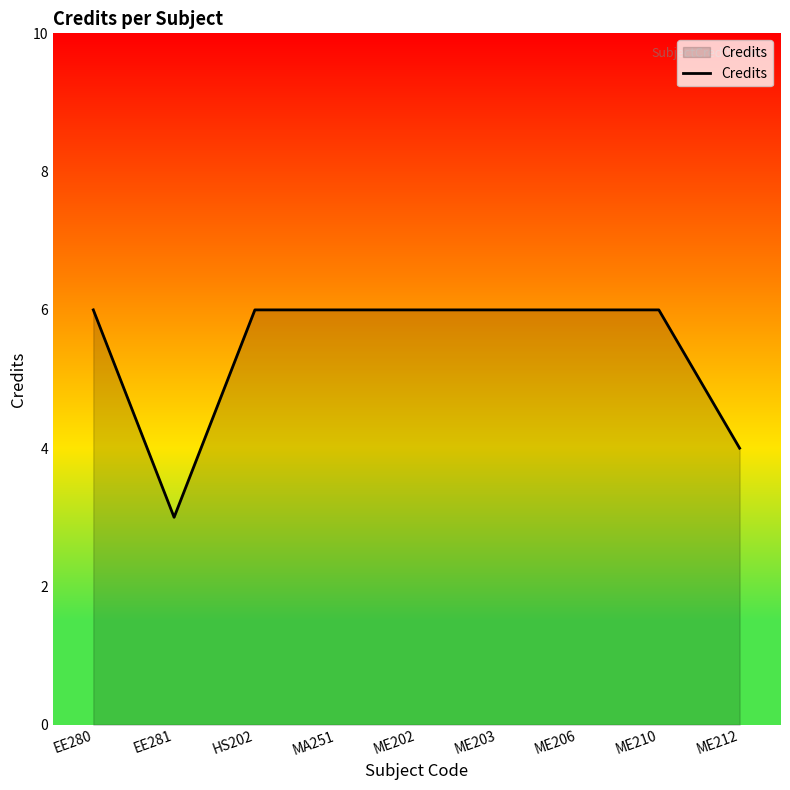

What is the smallest value displayed?

3